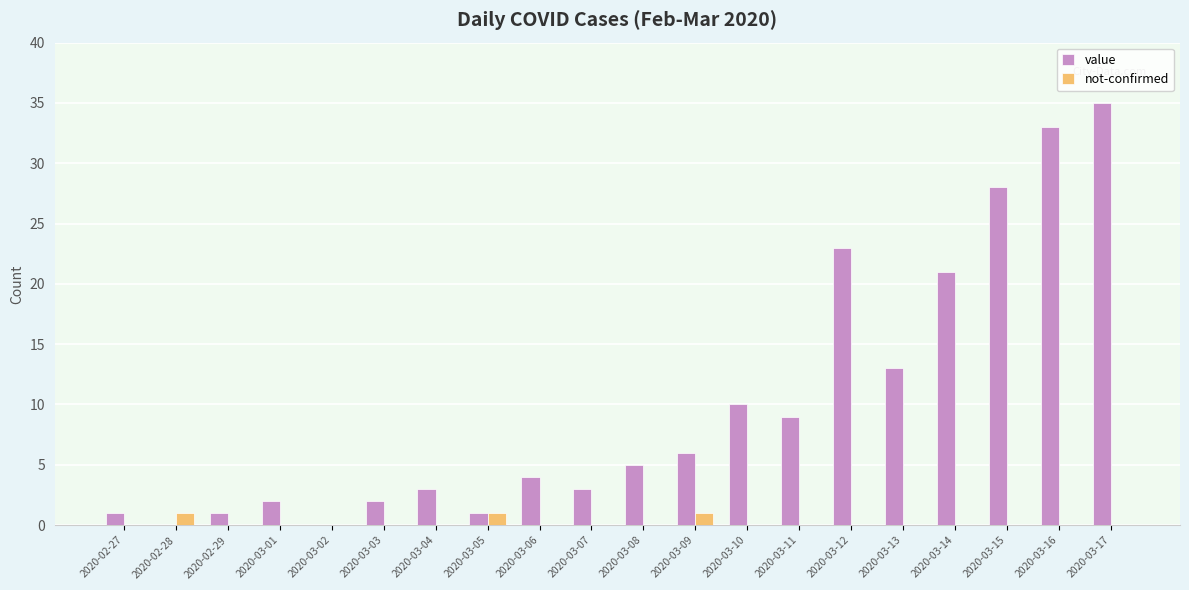

How many series are shown in this chart?

2